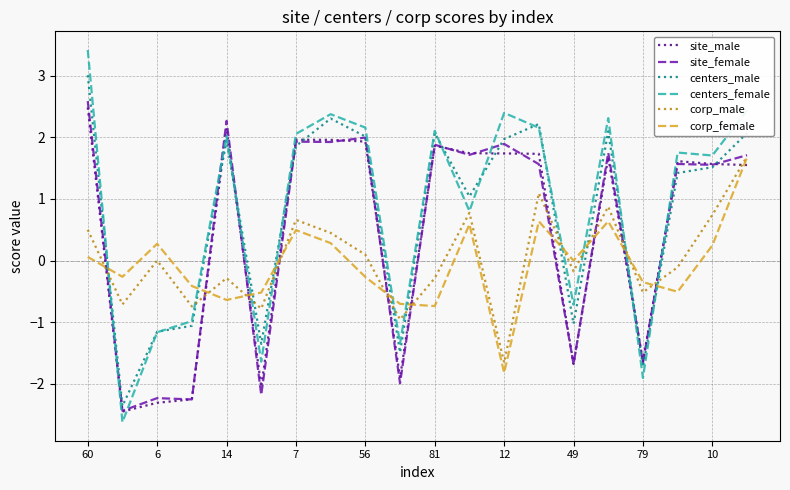

How many values in centers_female are below zero?

7